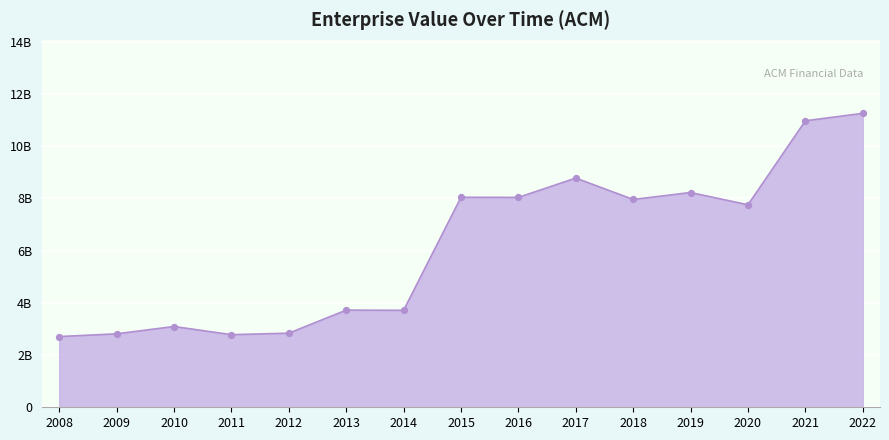

What is the change in value from 2012 to 2020?

+4.9